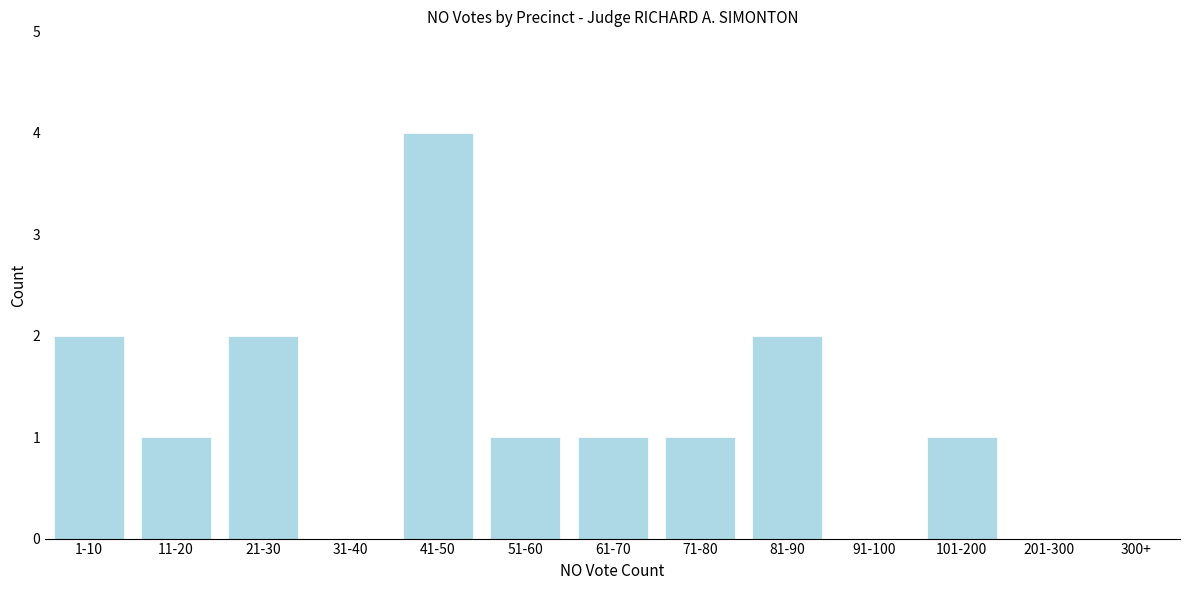

Reading left to right, extract all data points from this chart.

1-10=2	11-20=1	21-30=2	31-40=0	41-50=4	51-60=1	61-70=1	71-80=1	81-90=2	91-100=0	101-200=1	201-300=0	300+=0